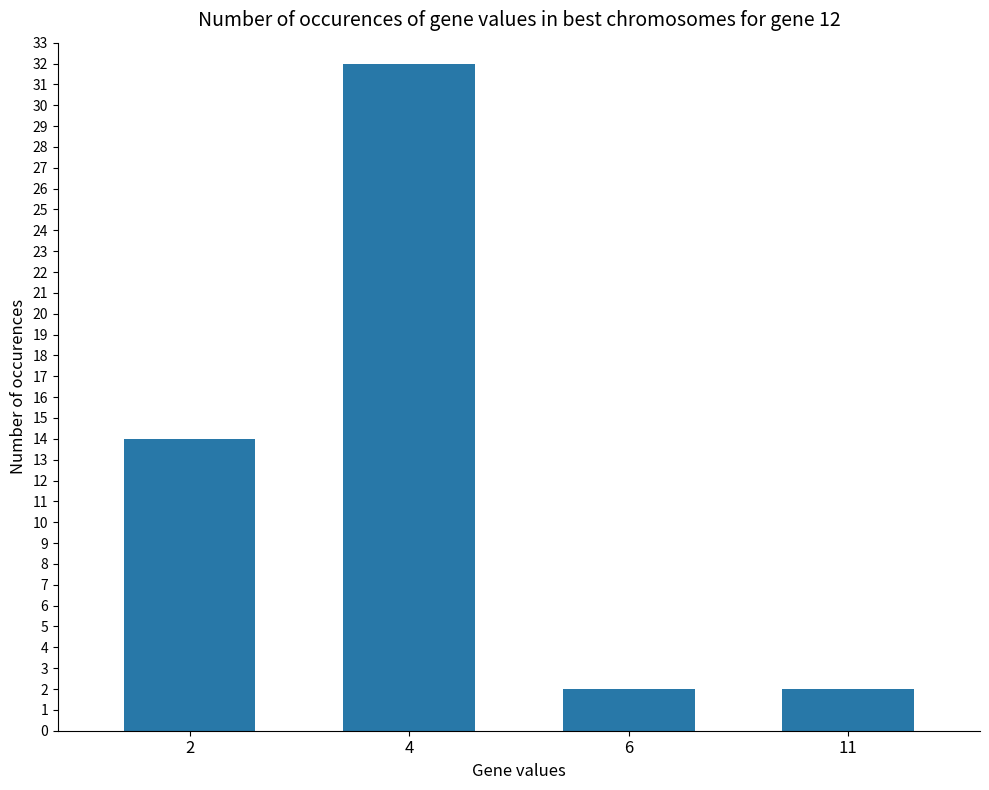

What is the value of the 4th bar from the left?

2